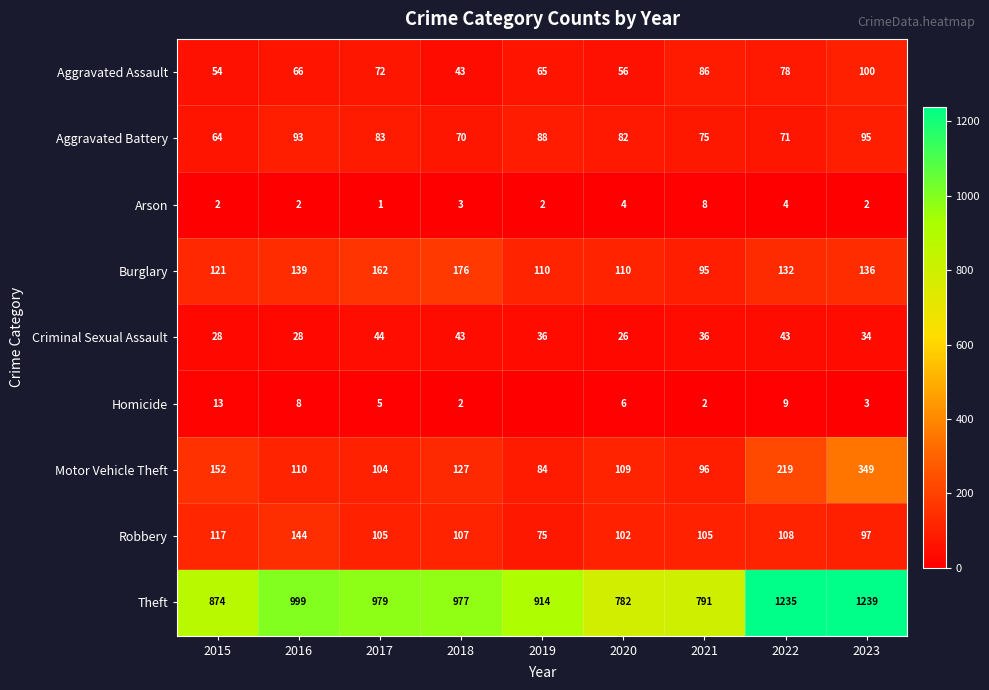

What is the difference between the maximum and second lowest values in the Motor Vehicle Theft series?

253